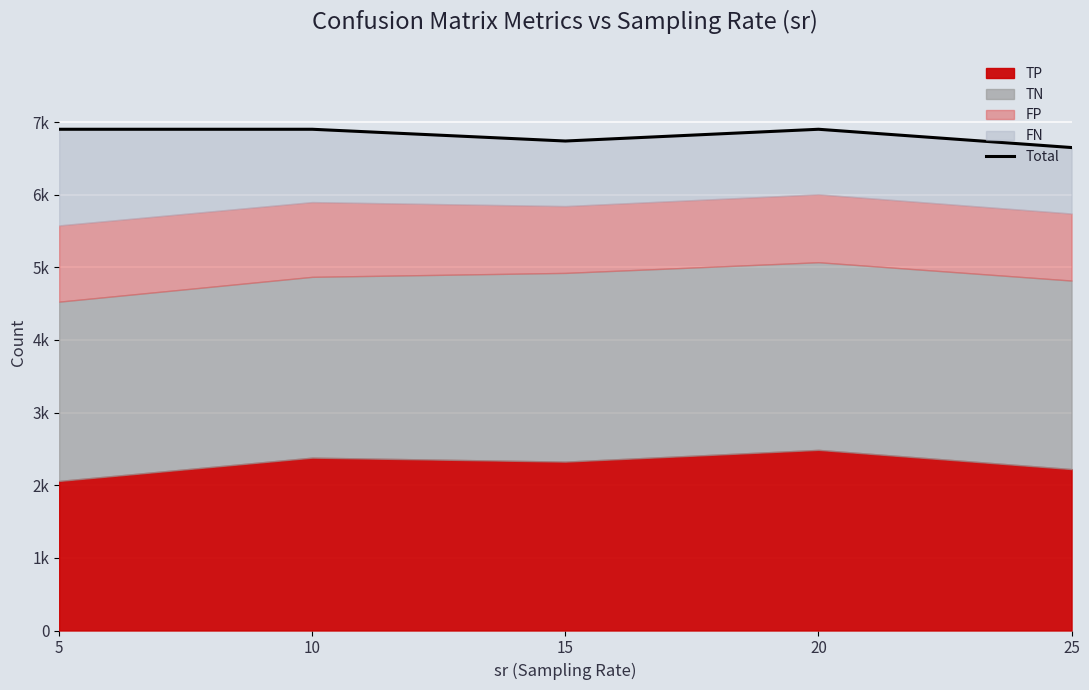

Where is the first local minimum?

15